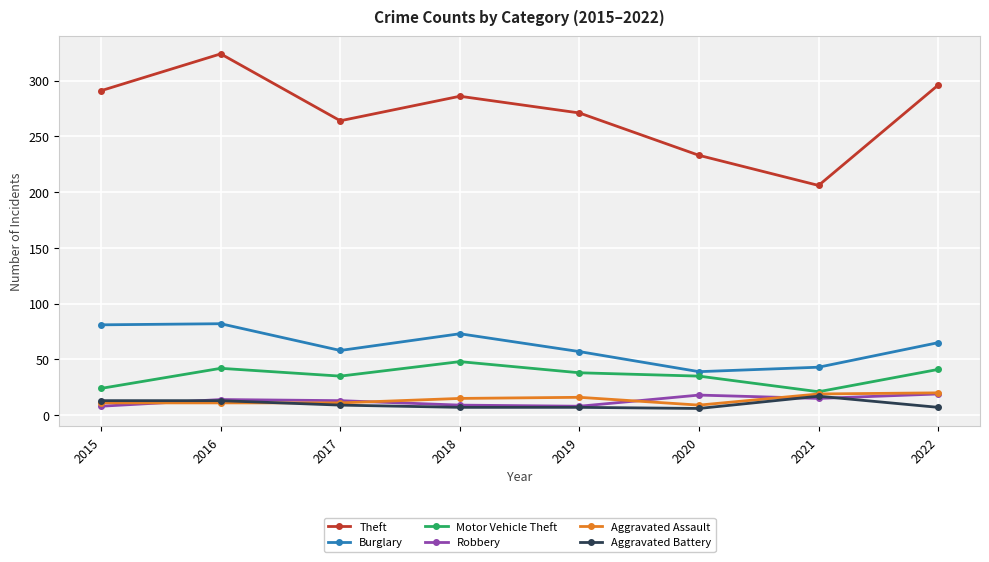

Is this an area chart (filled region under the line)?

No